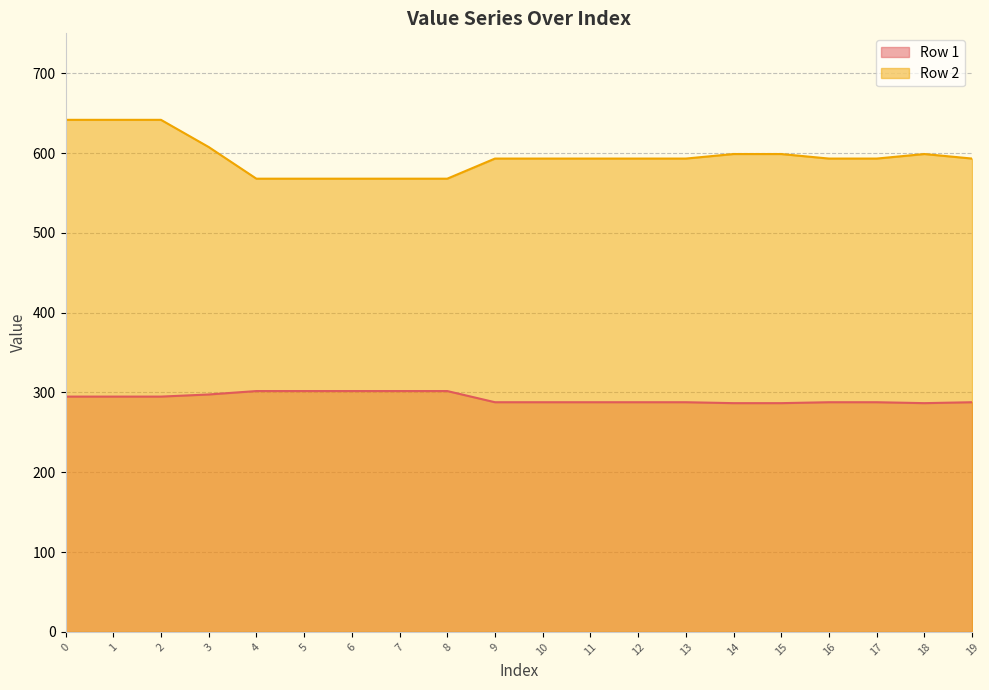

The value of Row 1 at 1 is 193.1. True or false?

False